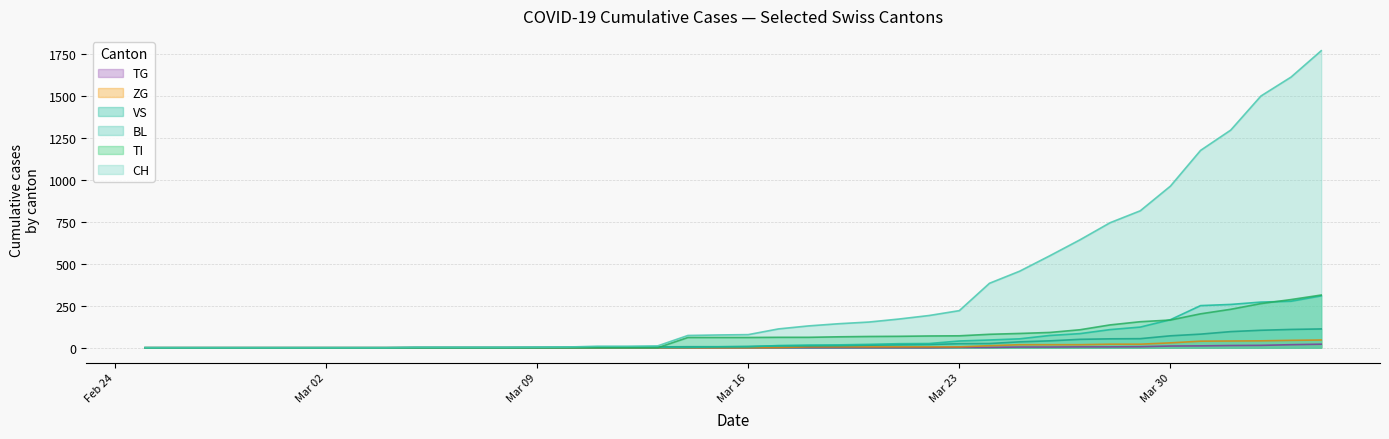

What is the difference between the second highest and minimum values in the TG series?

18